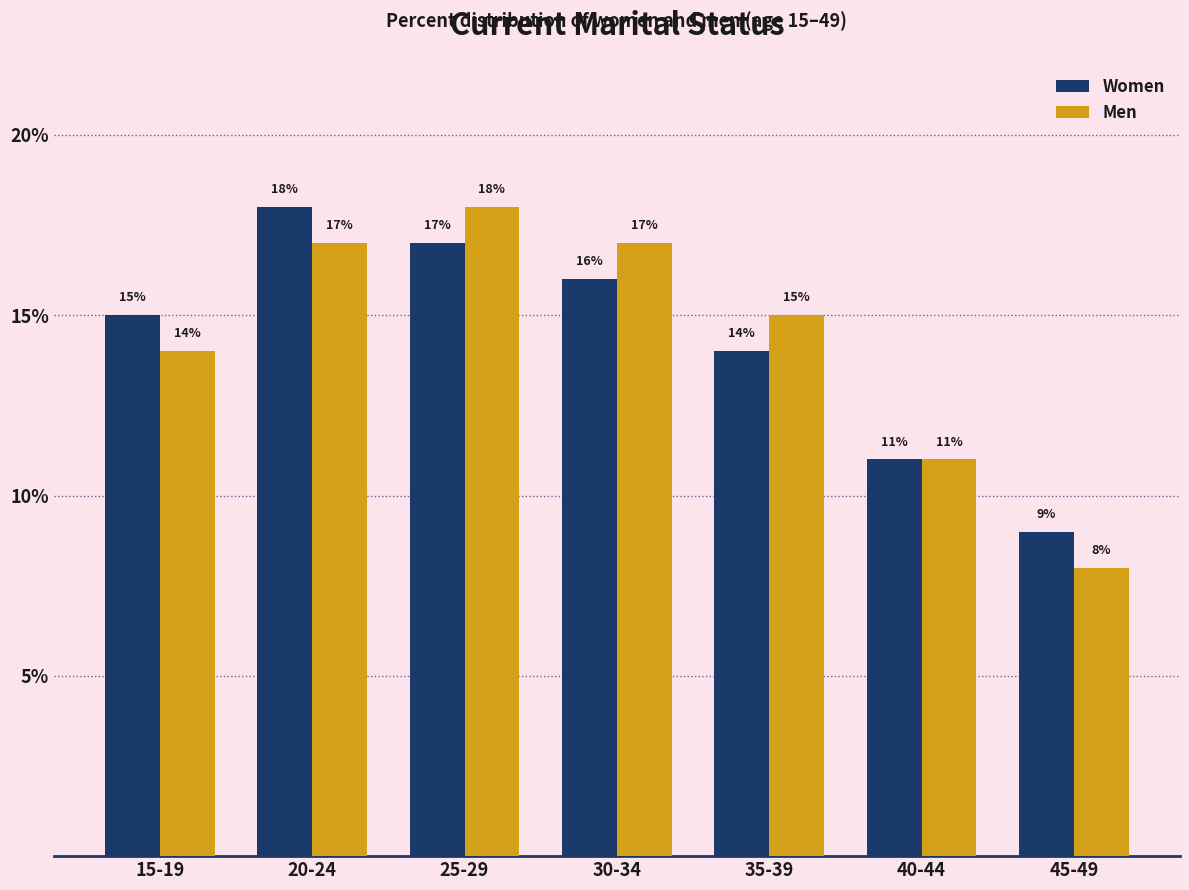

Reading left to right, list all the values displayed in this chart.

Women: 15	18	17	16	14	11	9
Men: 14	17	18	17	15	11	8